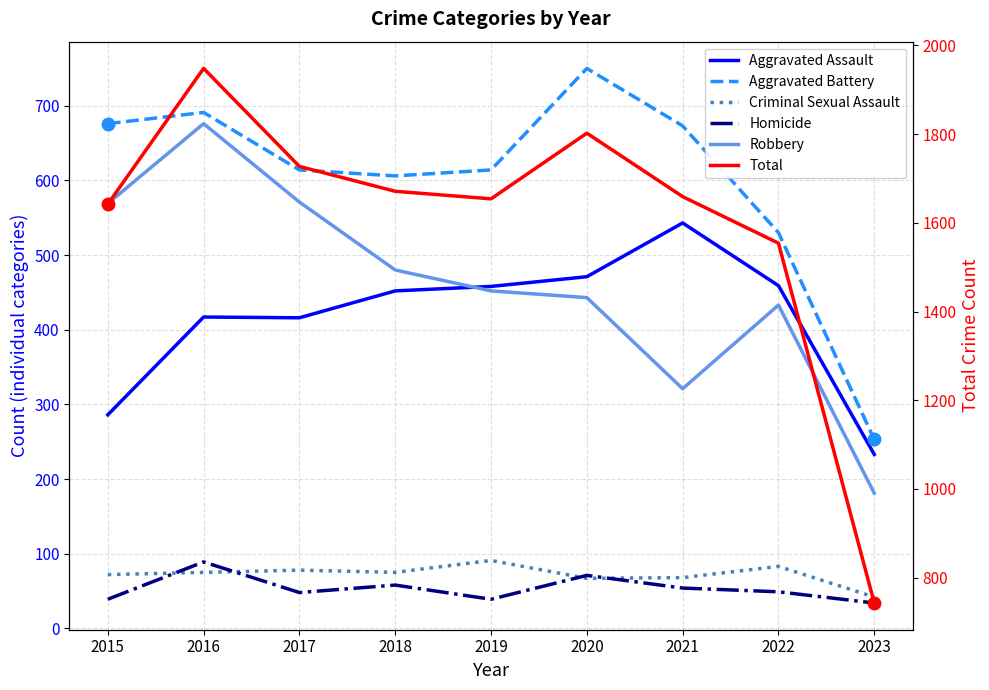

At which category is the sum across all series the highest?

2016